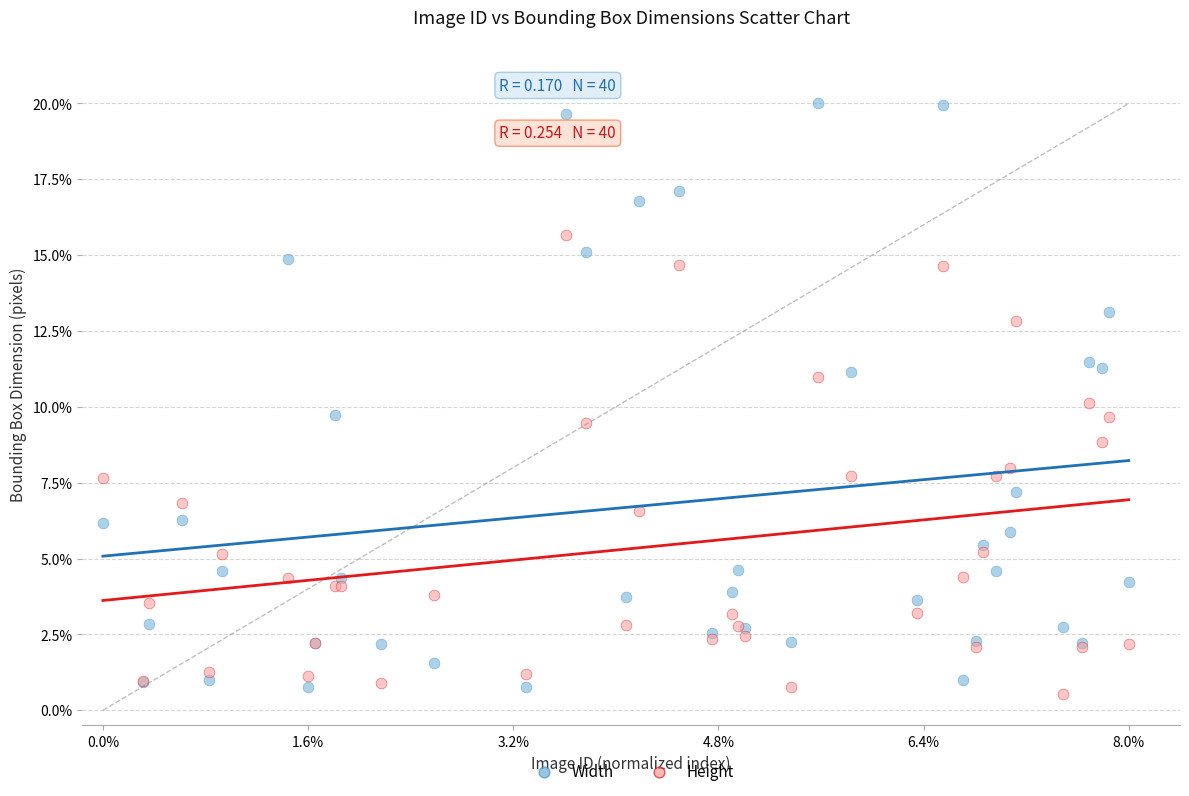

Which series has the widest spread of Y values?

Width